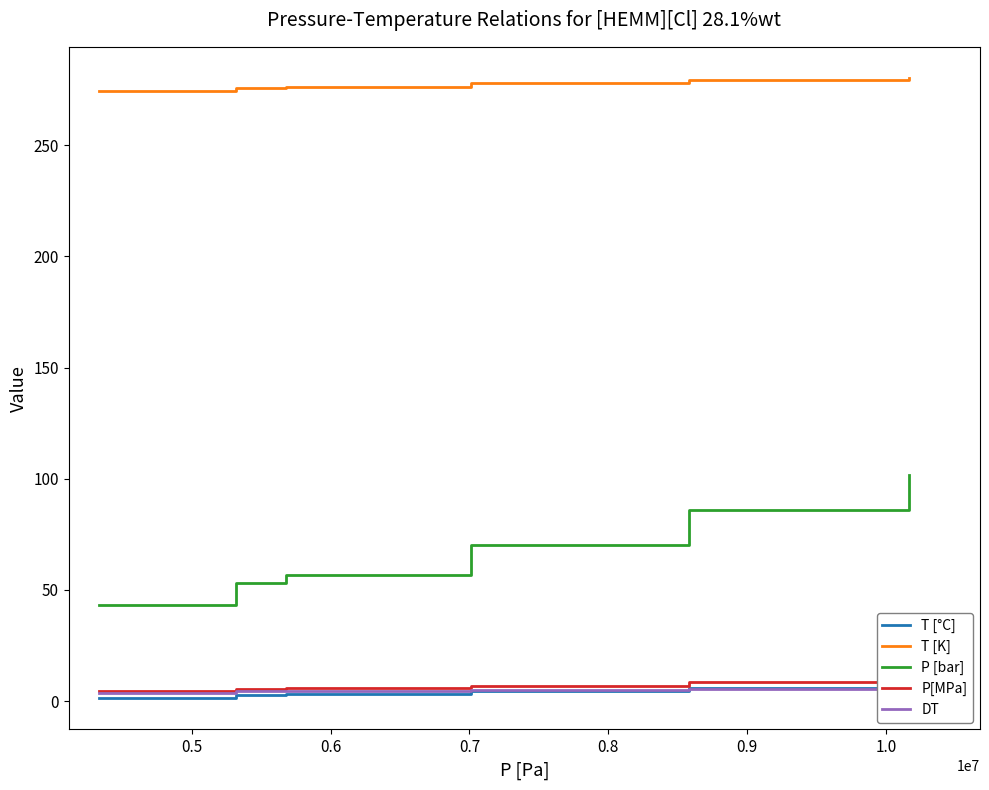

True or false: P [bar] and P[MPa] intersect in this chart.

False